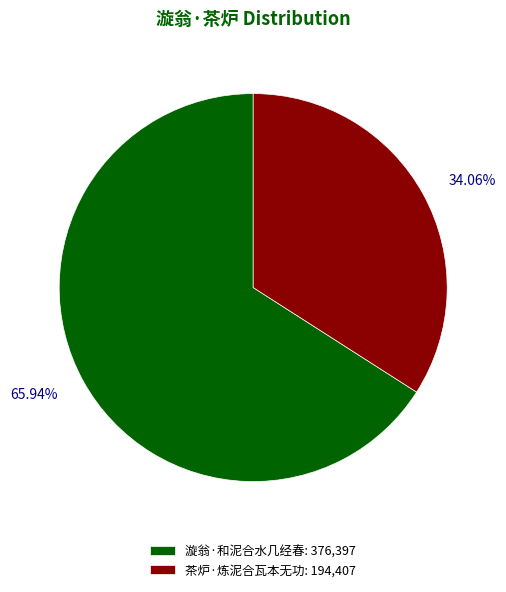

What is the majority slice?

漩翁·和泥合水几经春